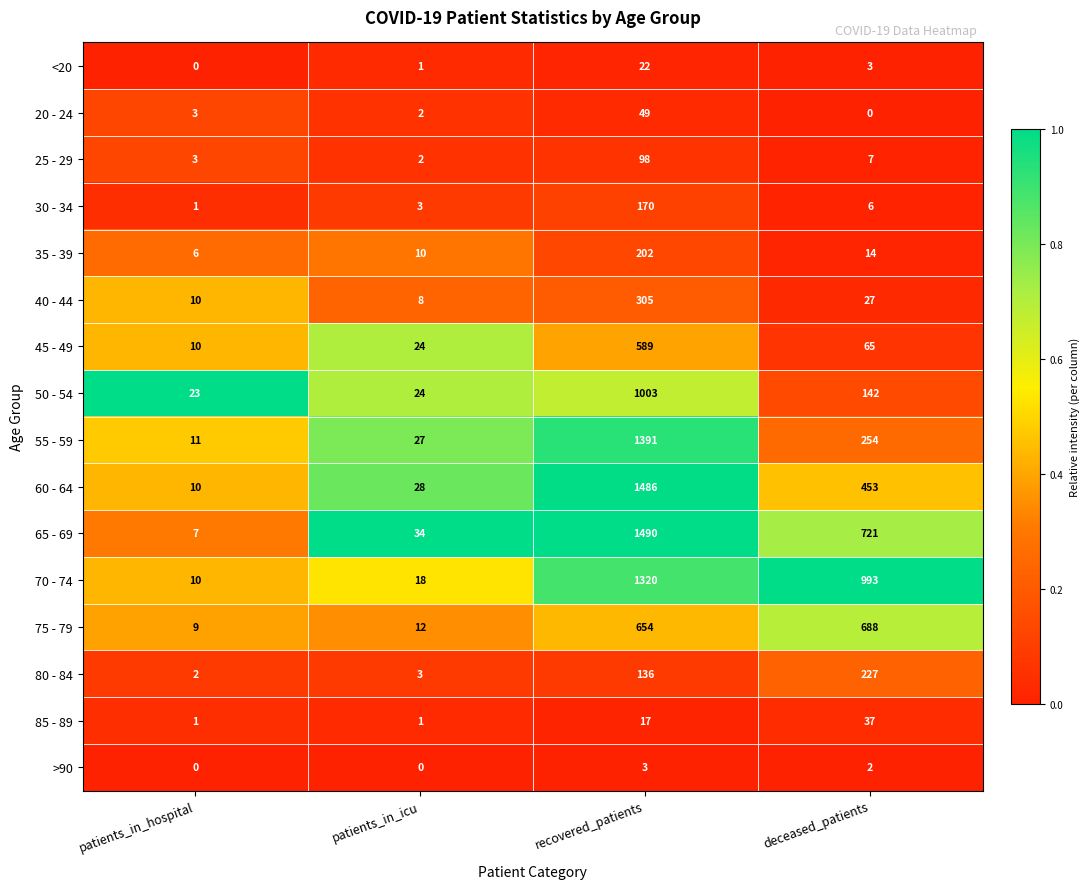

Where is 20 - 24 nearest to the value 24?

patients_in_hospital